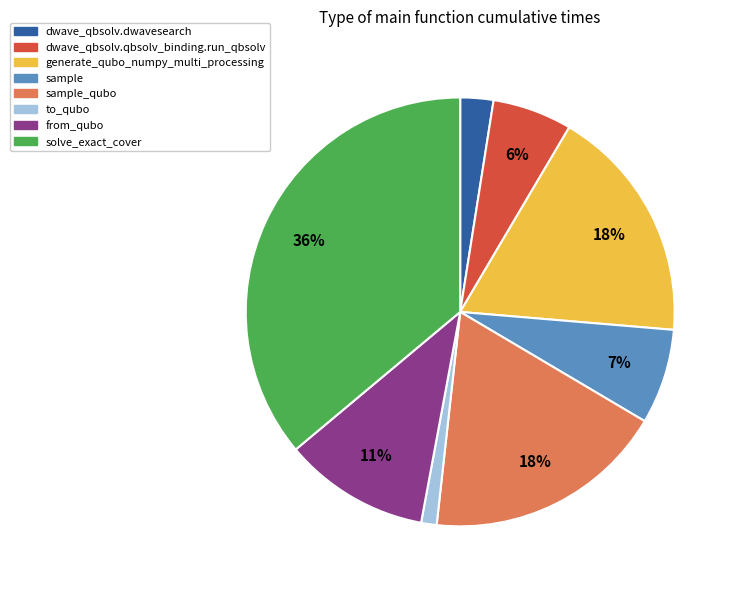

Count the number of slices in the pie.

8